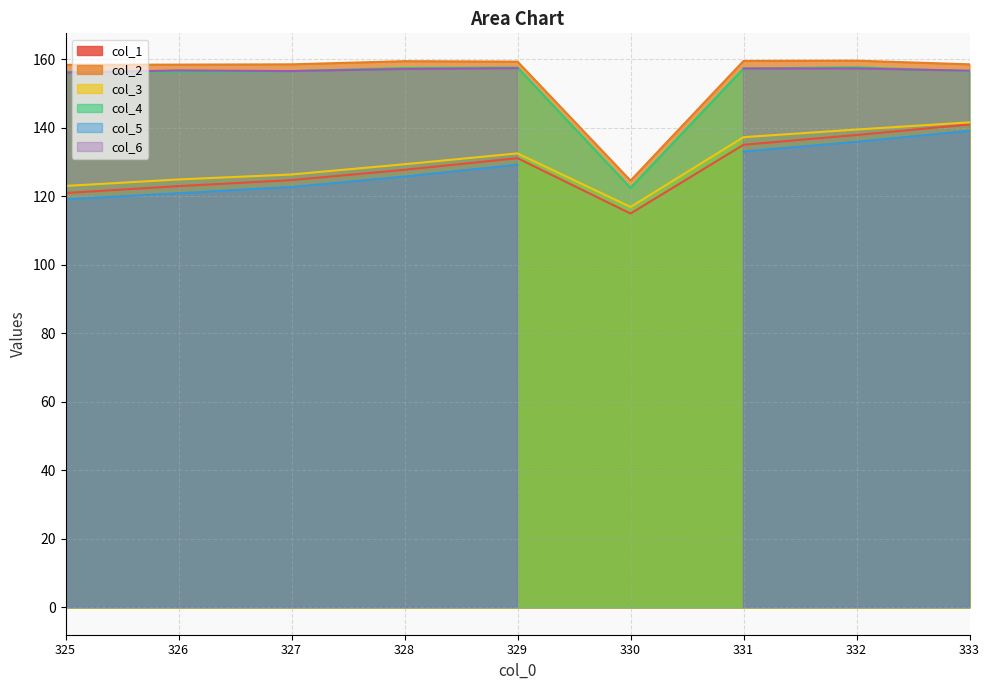

Which has a higher value, 325 or 330?

325